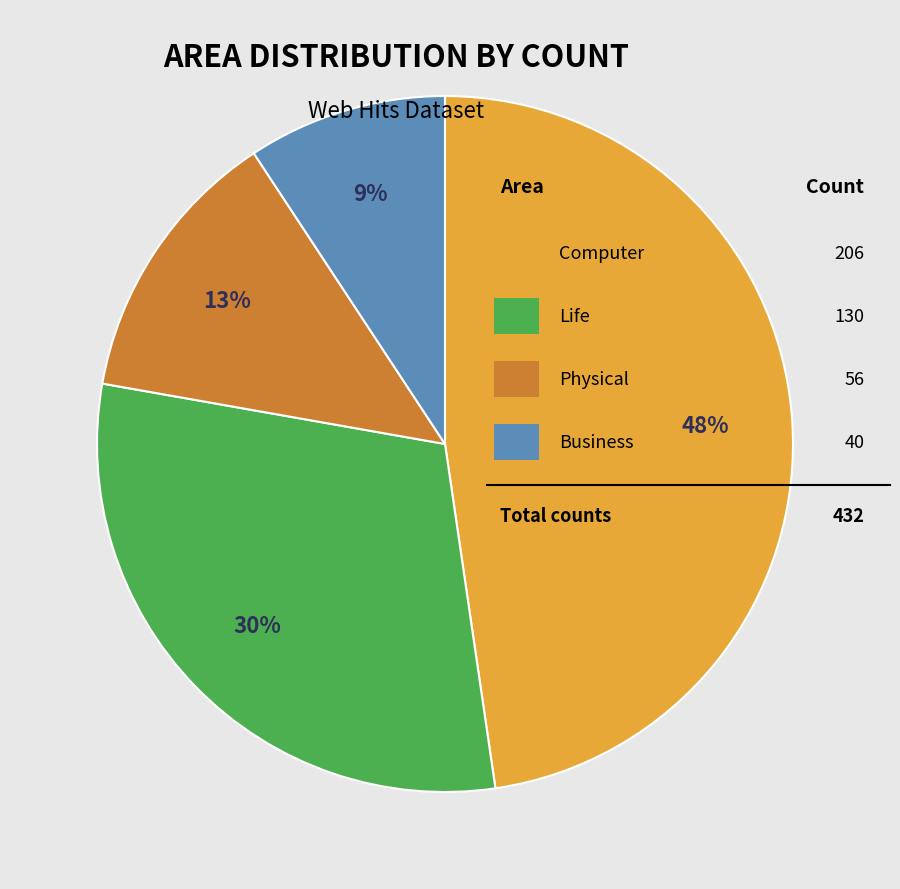

Count the number of slices in the pie.

4